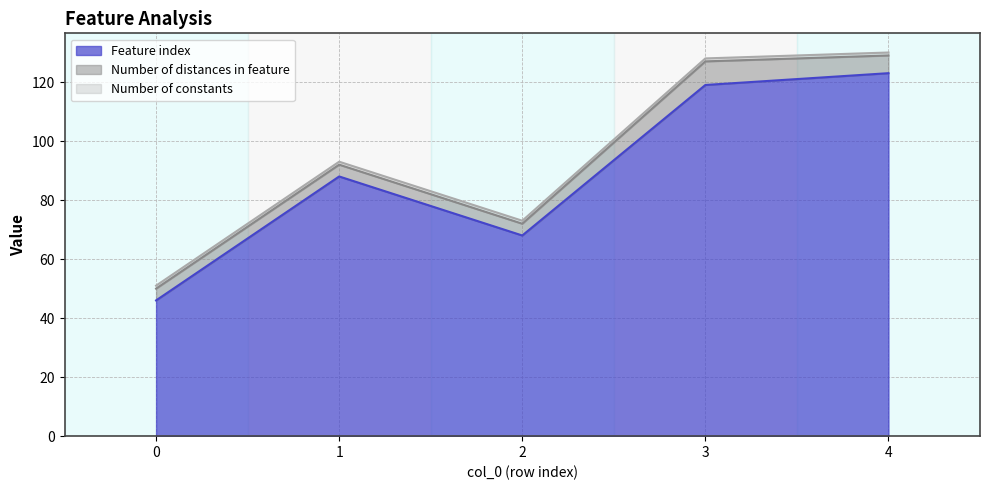

Reading left to right, list all the values displayed in this chart.

Feature index: 46	88	68	119	123
Number of distances in feature: 4	4	4	8	6
Number of constants: 1	1	1	1	1